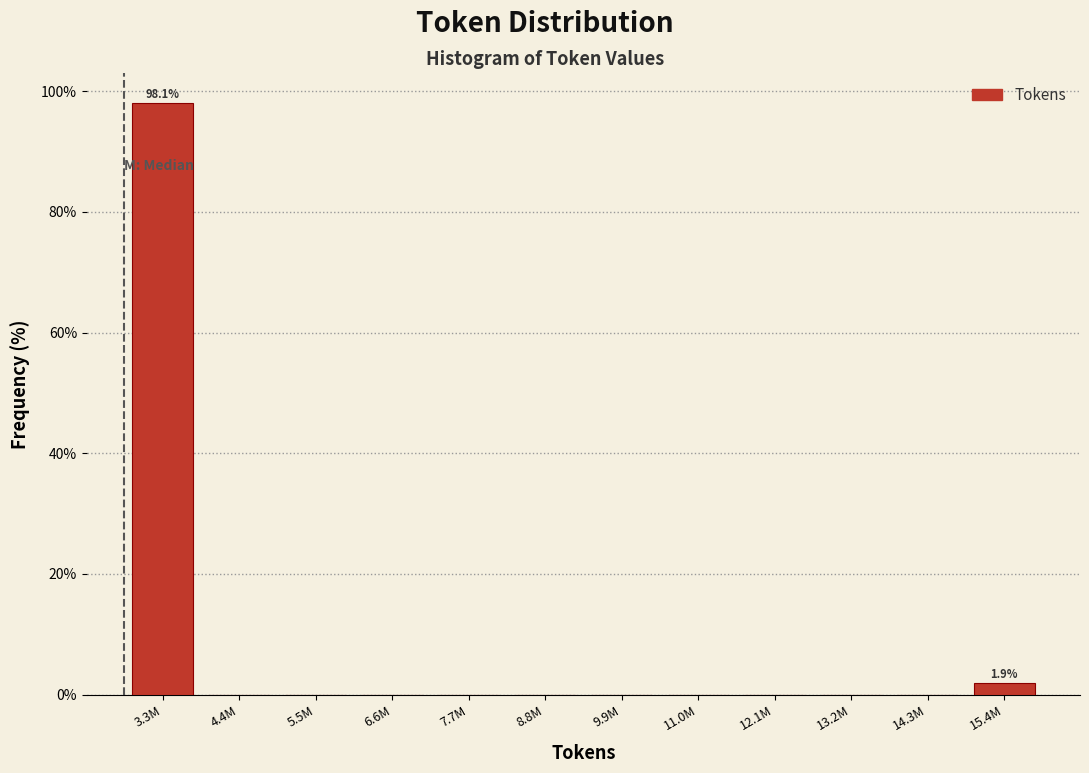

What is the sum of all values?

100.0